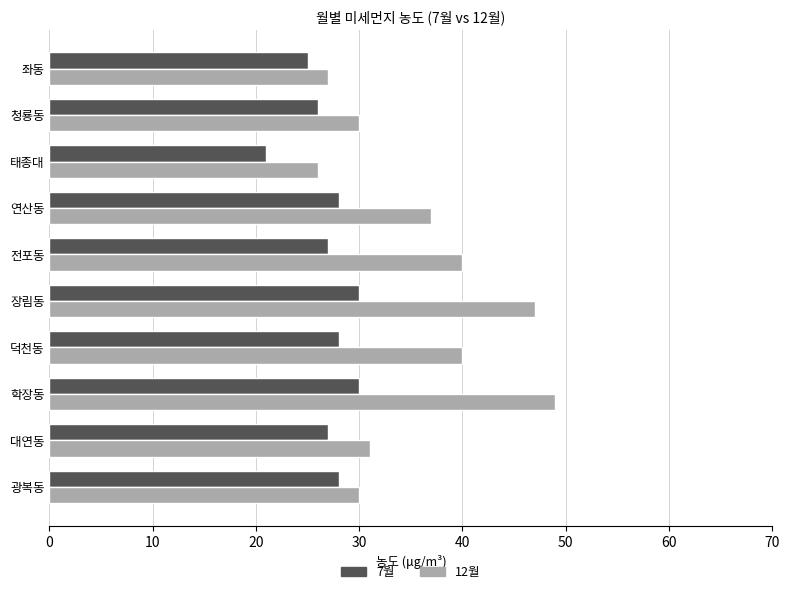

What is the spread (max minus min) of values at 전포동?

13